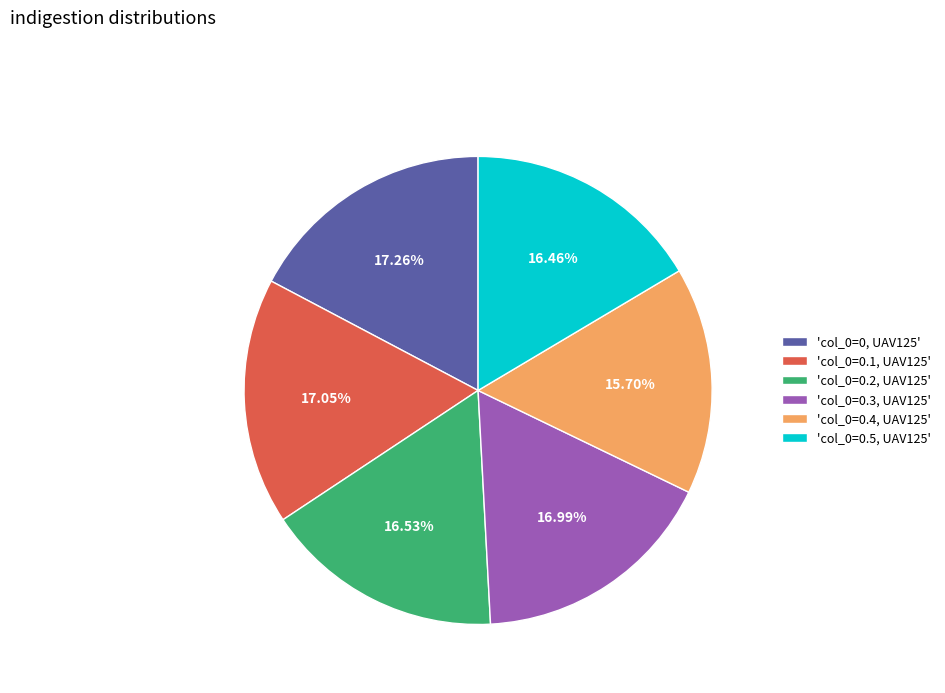

Do 'col_0=0.1, UAV125' and 'col_0=0.4, UAV125' together represent more than half of the pie?

No